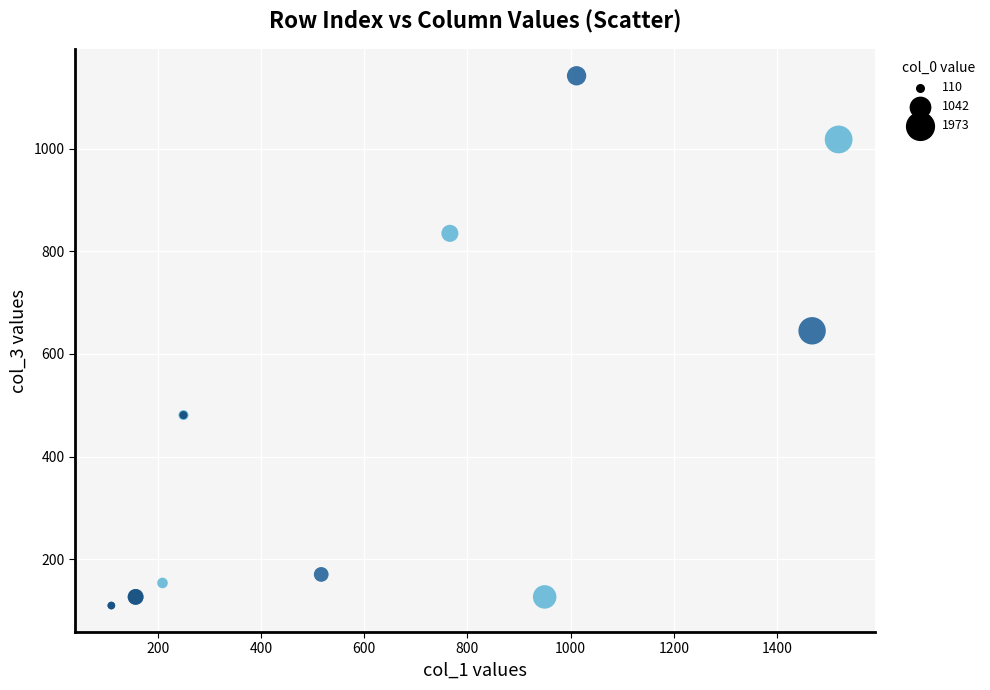

What Y value in the scatter plot is closest to 625?

645.0